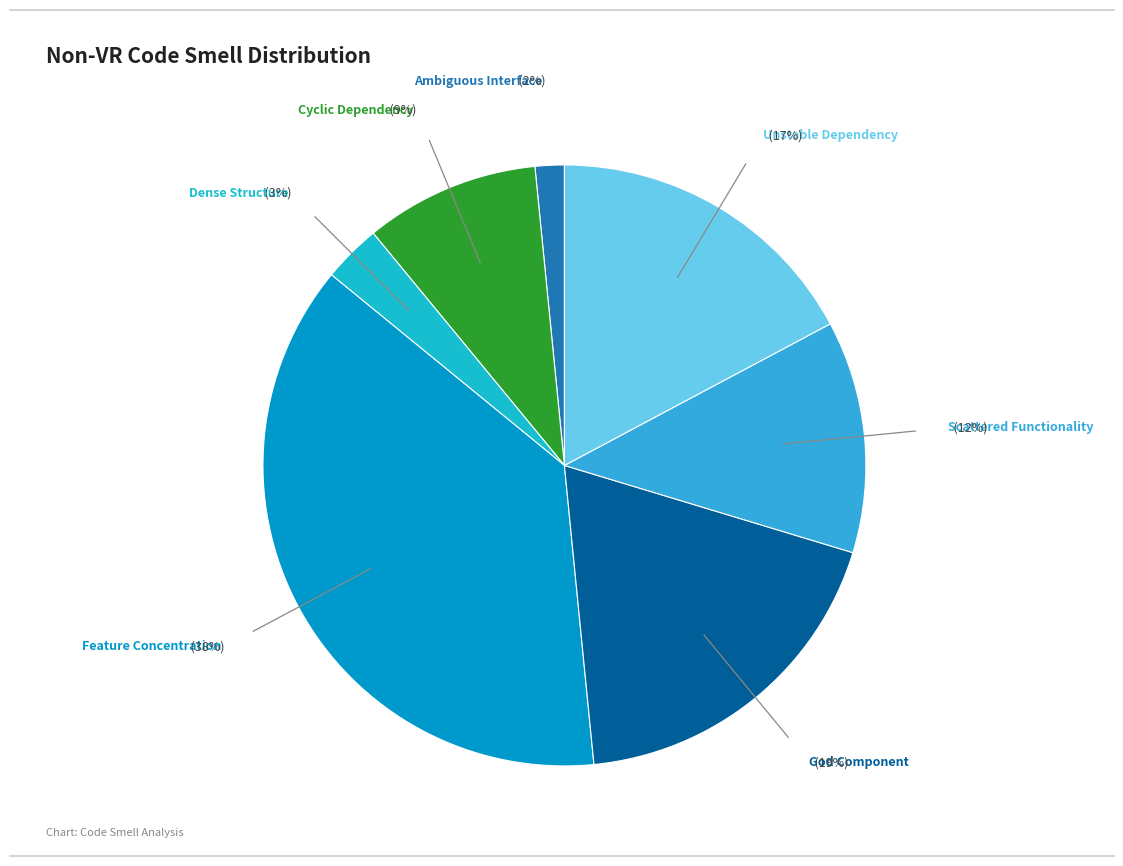

How many slices are in this pie chart?

7